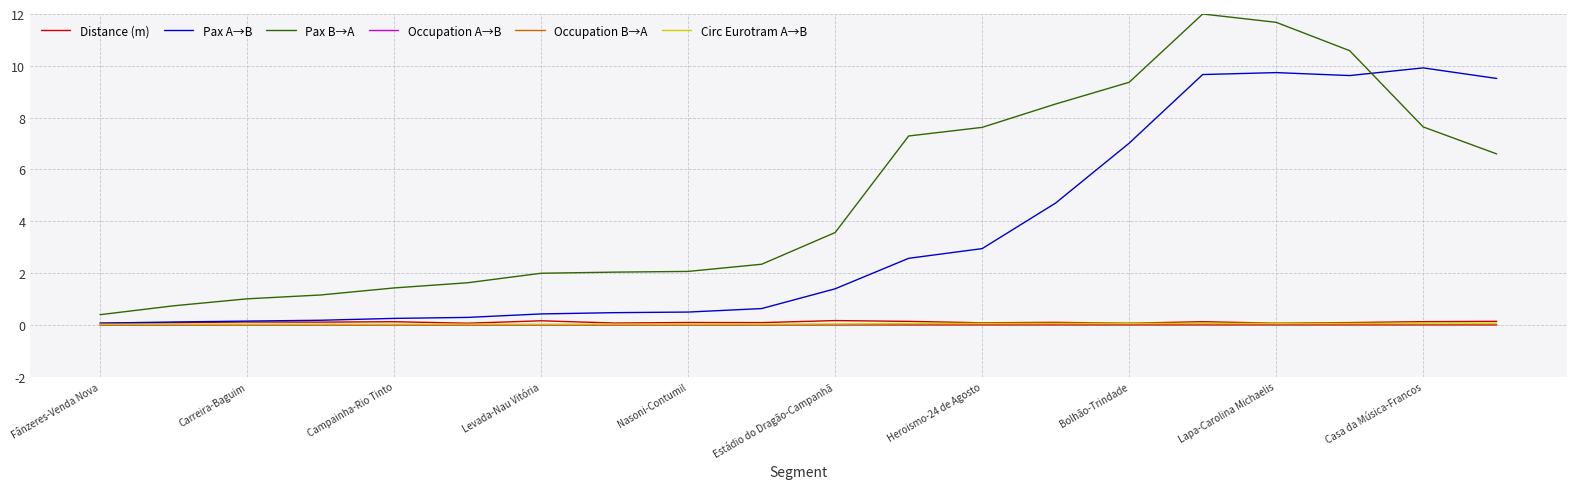

Which series has the largest total across all categories?

Pax B→A